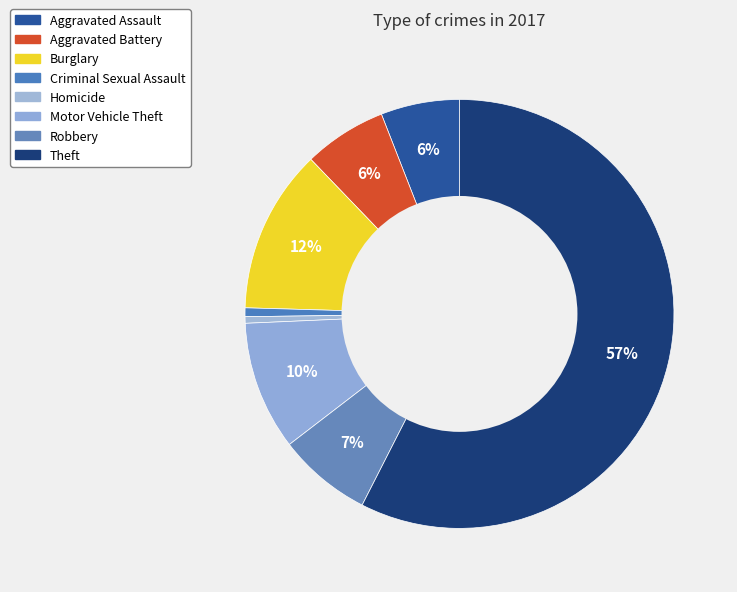

Between Burglary and Criminal Sexual Assault, which is larger?

Burglary